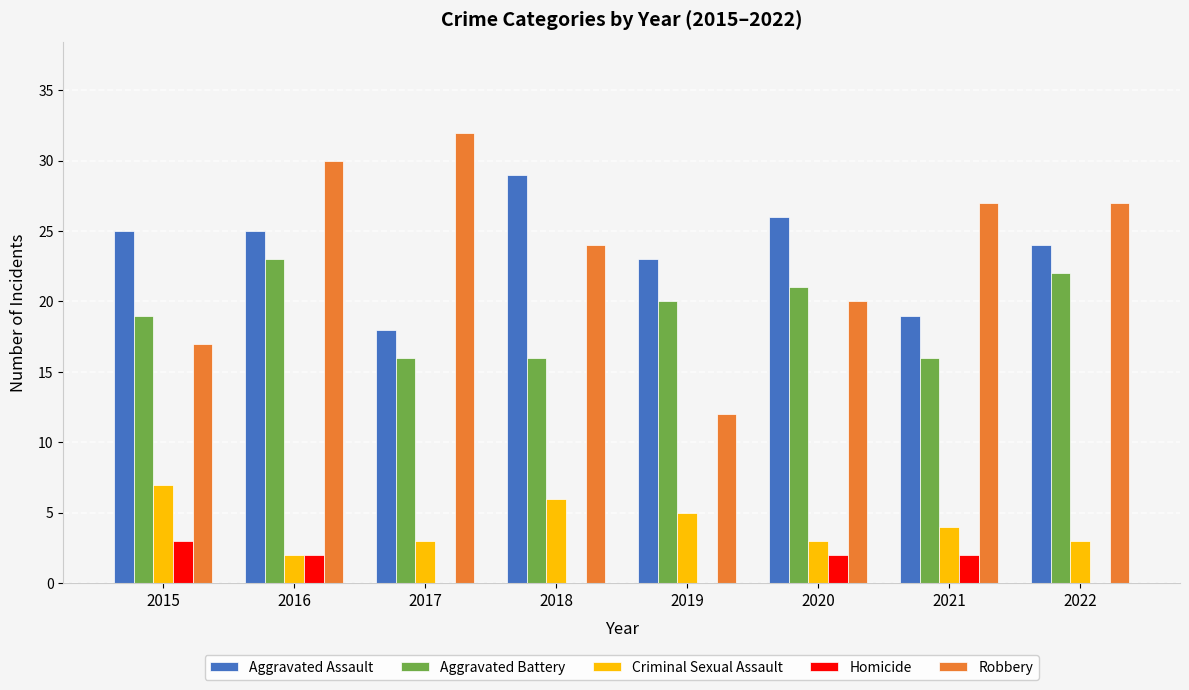

How many groups of bars are there?

8